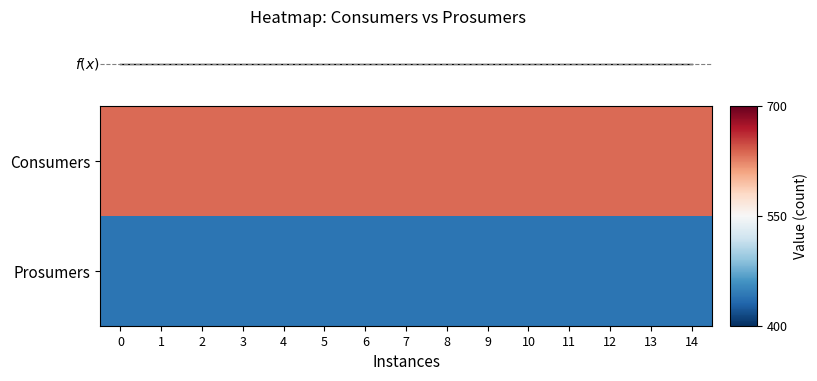

True or false: f(x) has a value of 537.5 at 4.

True